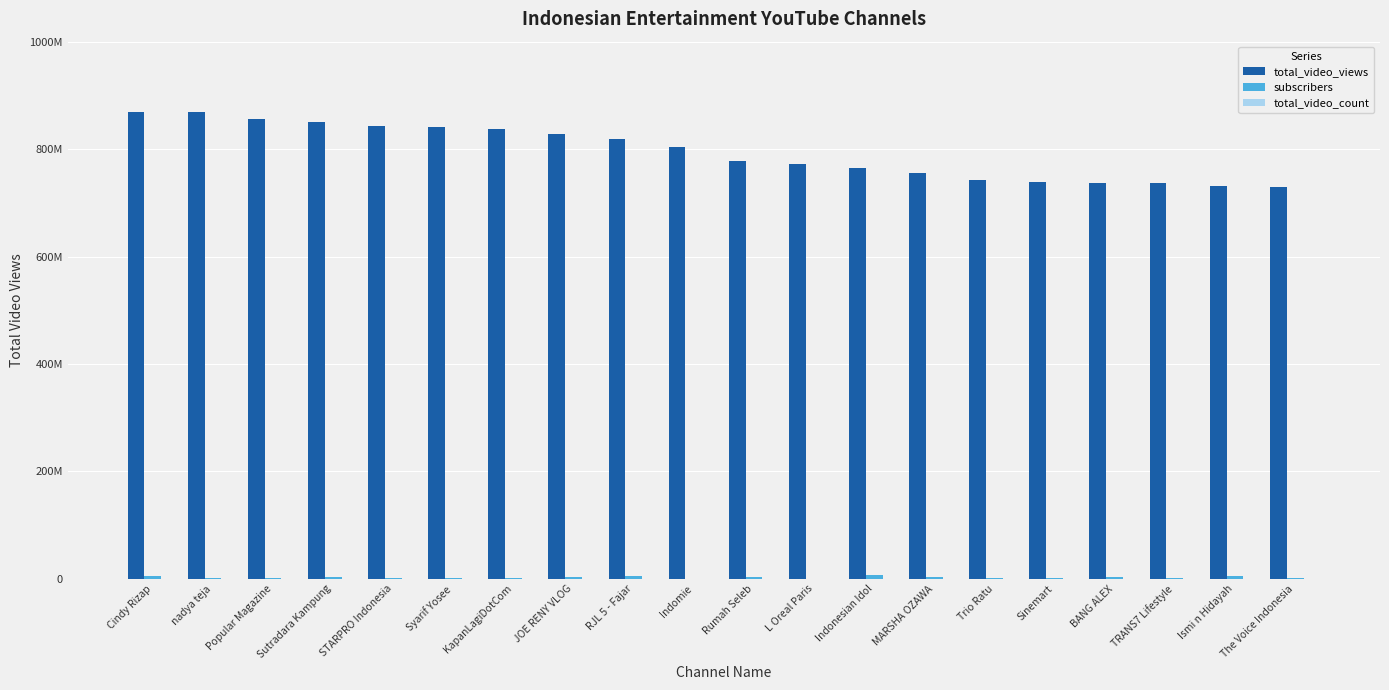

The total_video_views series shows 158946546 at The Voice Indonesia. True or false?

False